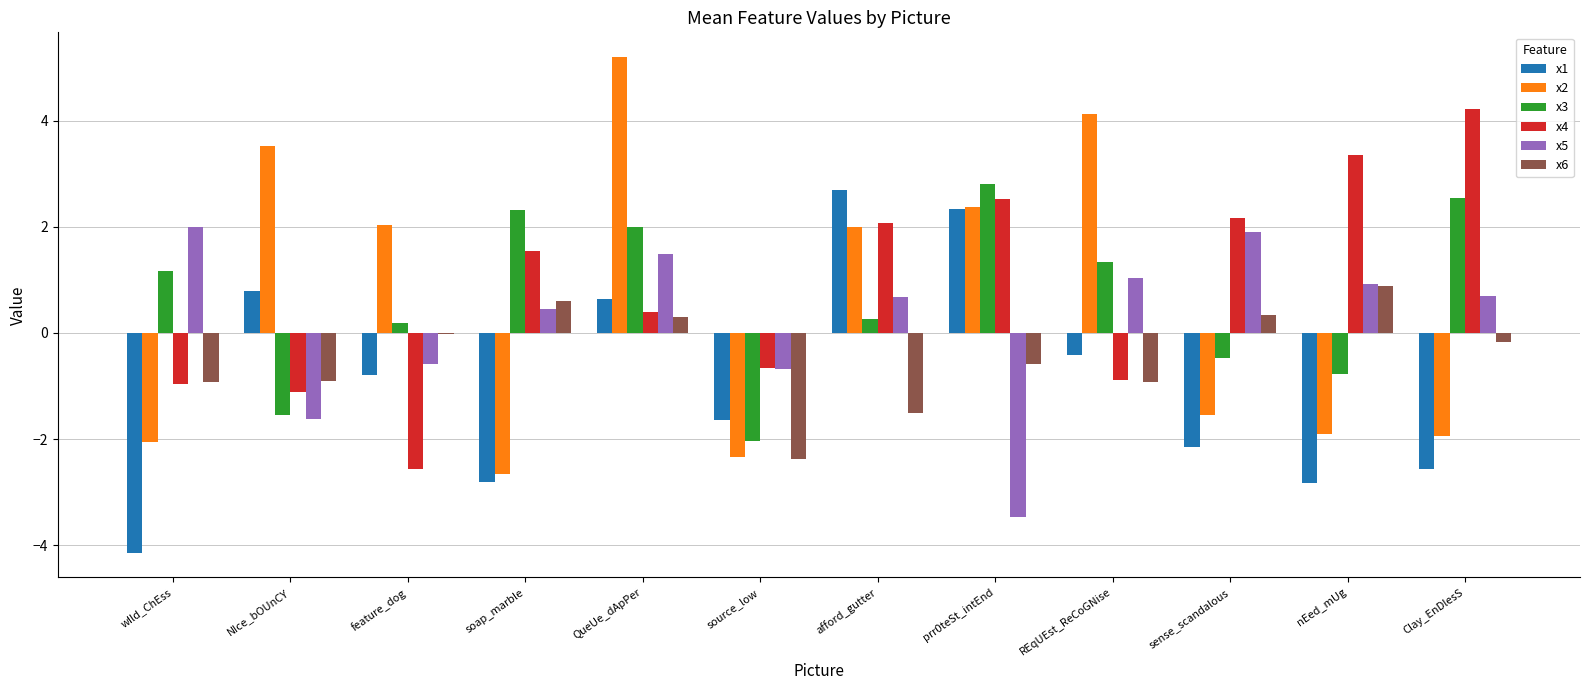

What is the sum of all x6 values?

-5.3